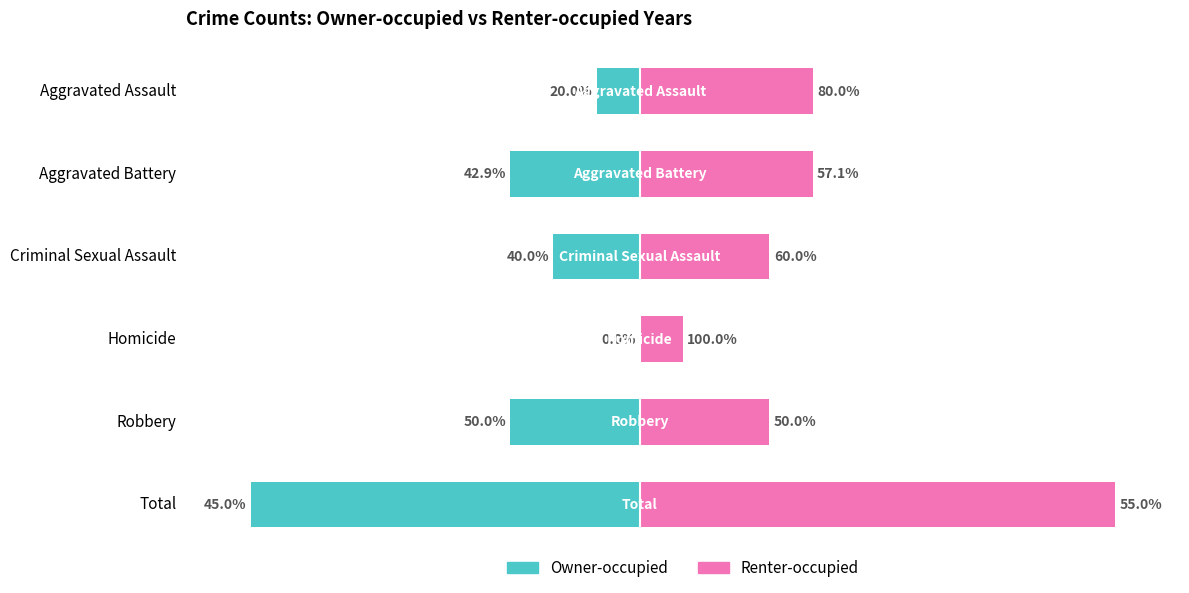

What is the lowest value of the Renter-occupied series?

1